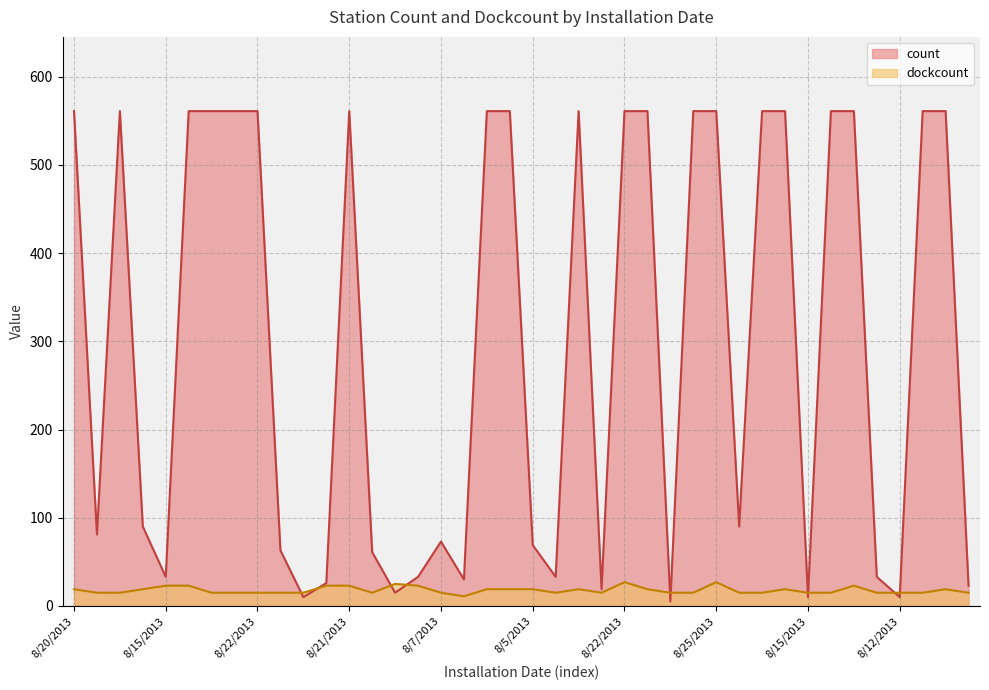

What is the difference between the maximum and second lowest values in the dockcount series?

12